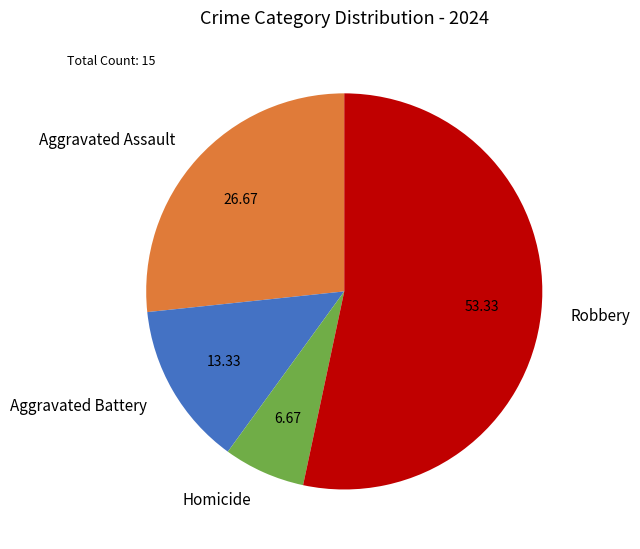

Which slice is the smallest?

Homicide